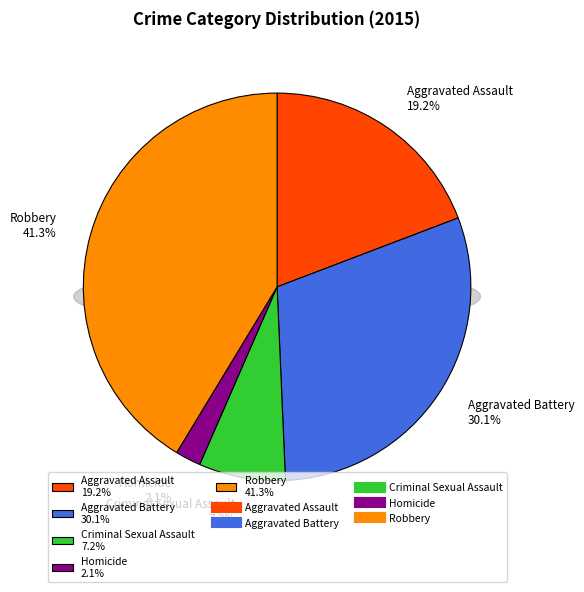

Approximately how many times larger is the value at Robbery compared to Homicide?

19.4